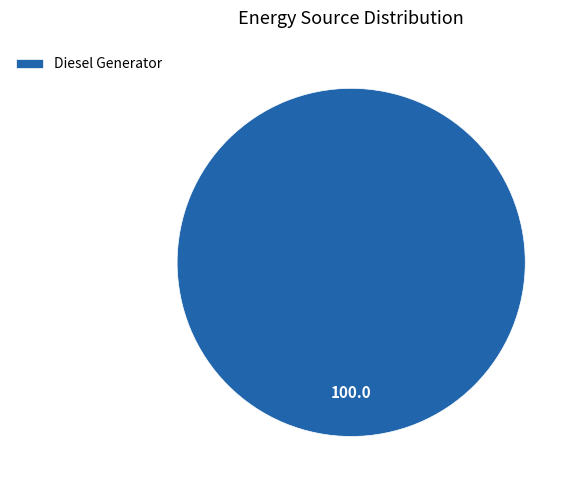

What is the majority slice?

Diesel Generator